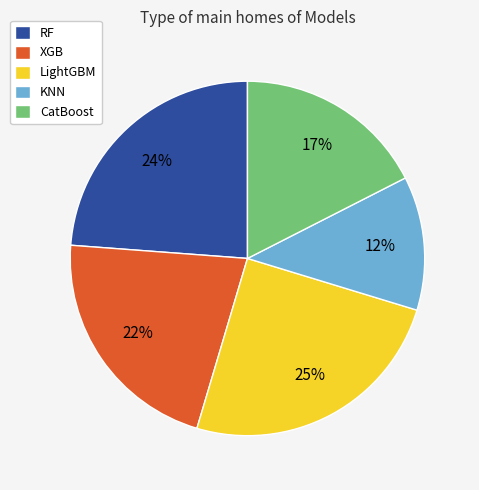

To the nearest percent, what portion does XGB represent?

22%